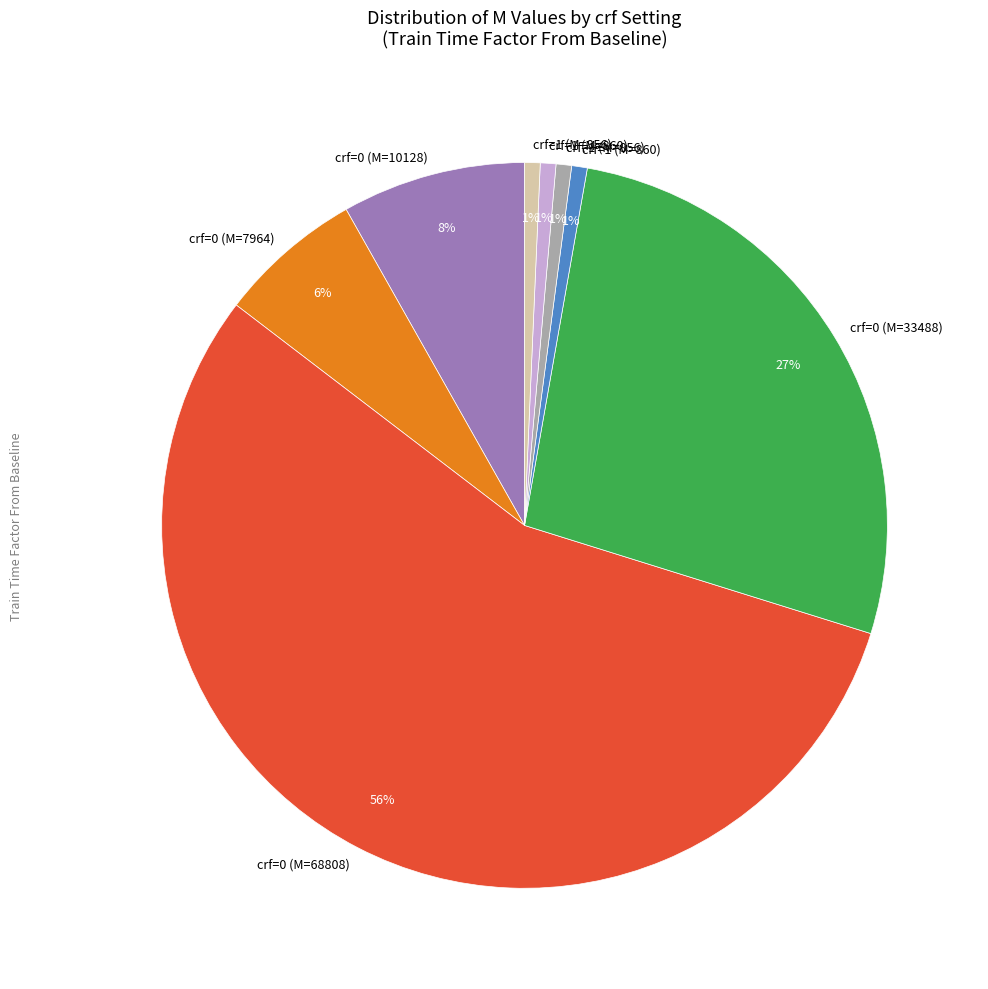

To the nearest percent, what is the average slice percentage?

12%